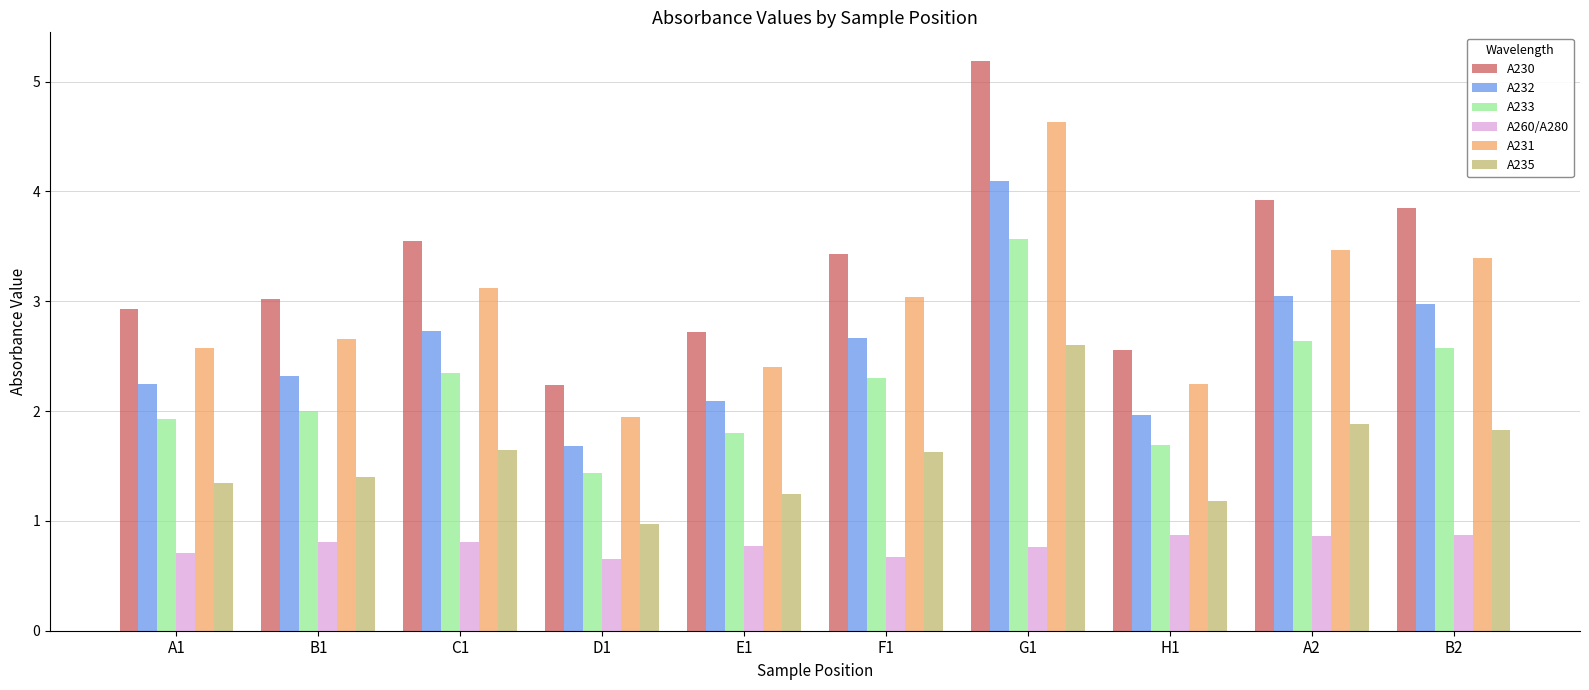

What is the maximum value for A235?

2.6